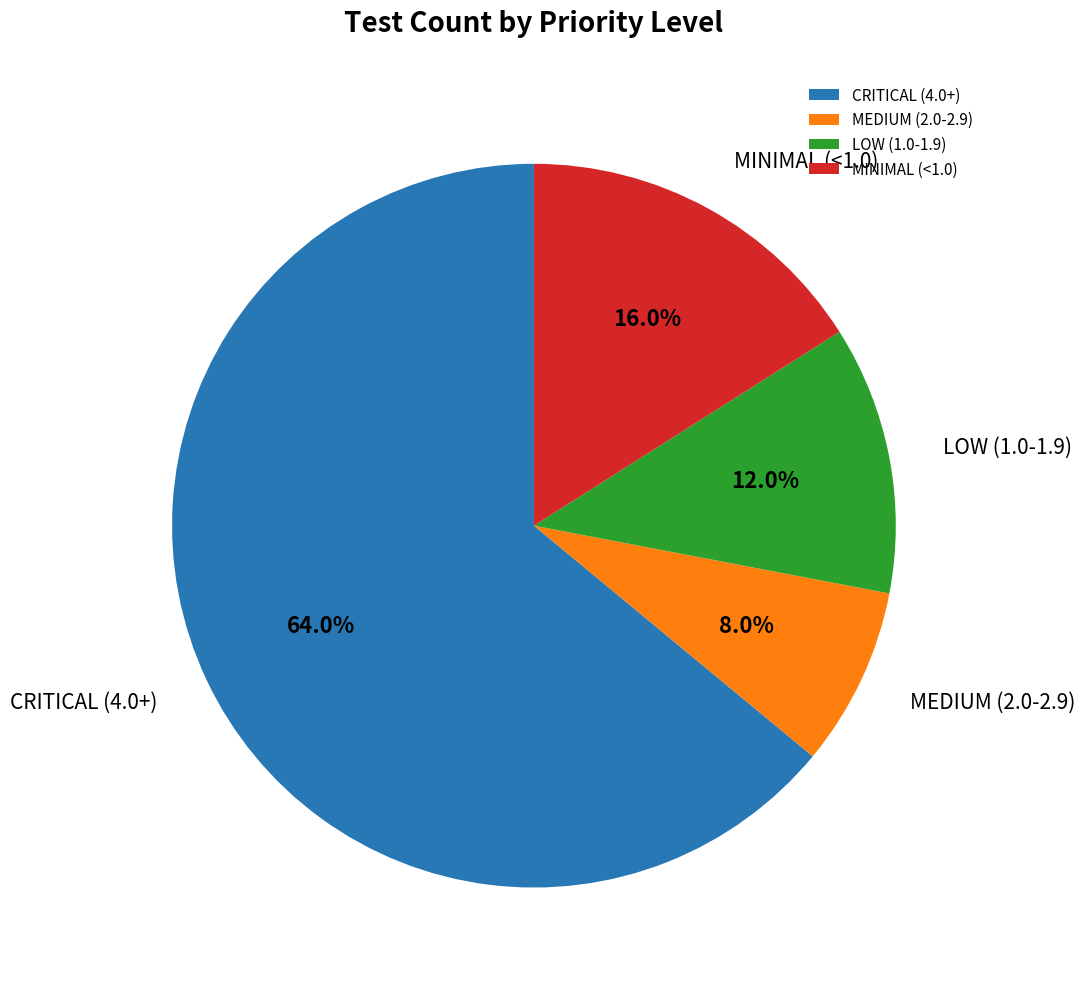

To the nearest percent, what is the average slice percentage?

25%